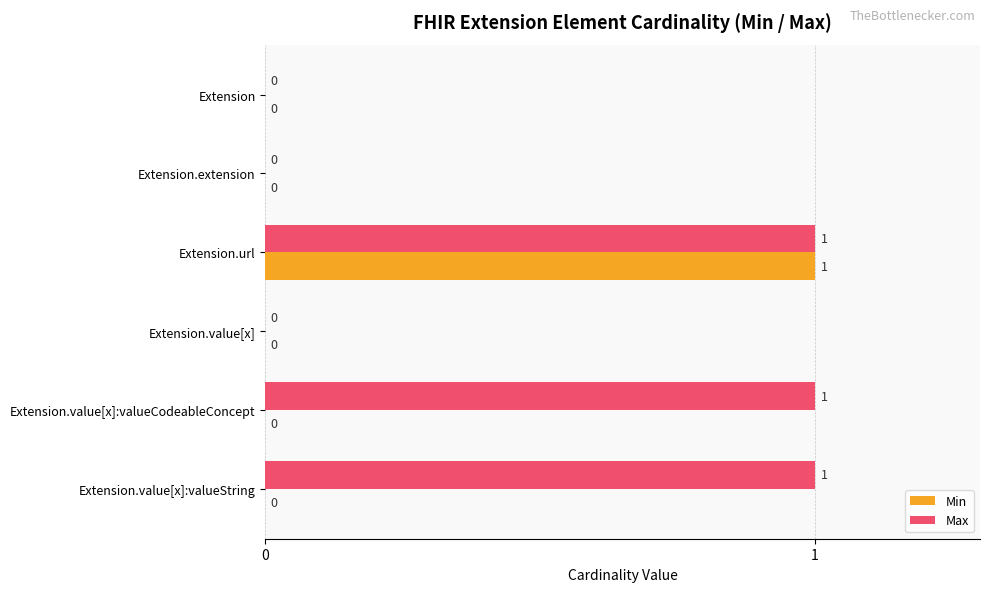

Which series has the largest total across all categories?

Max